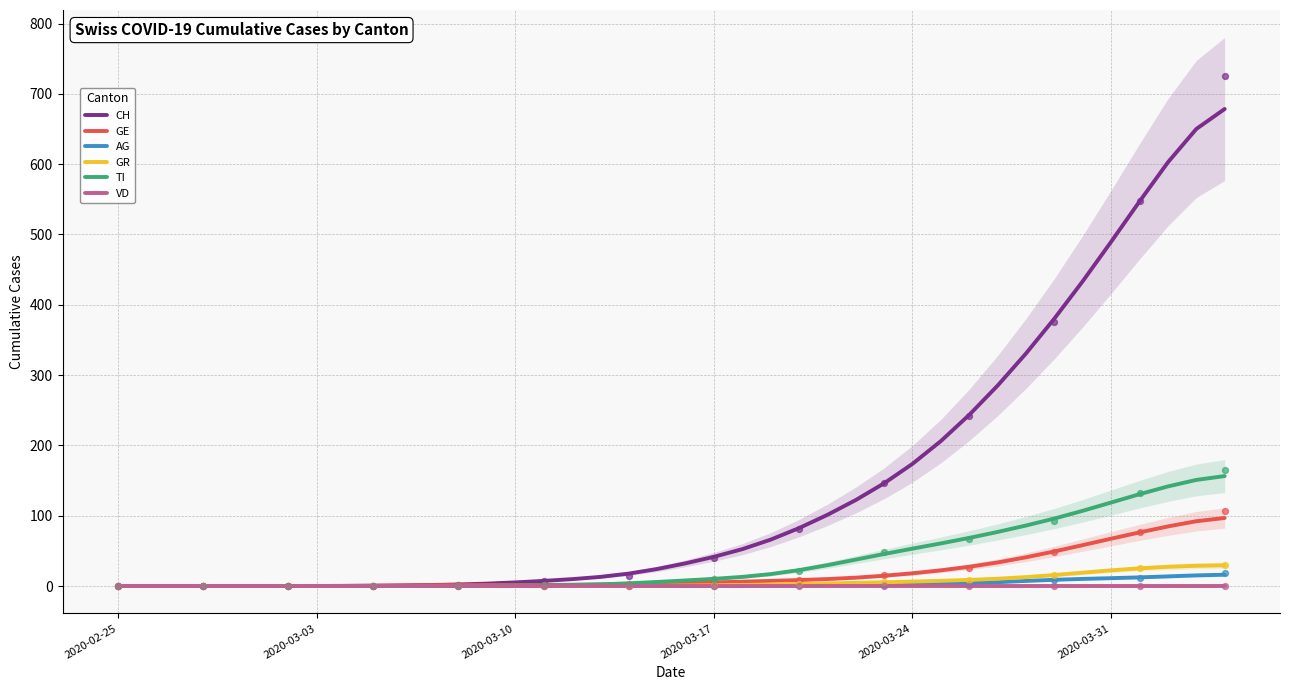

Which series has the widest spread of Y values?

CH